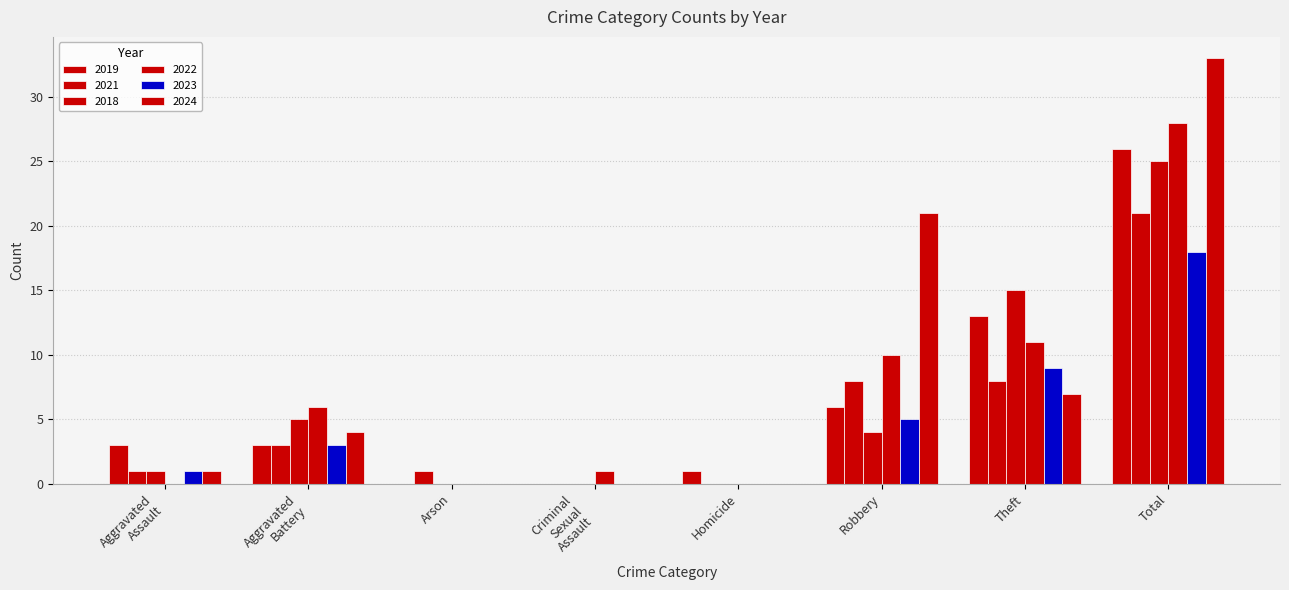

How many distinct data groups are displayed?

6